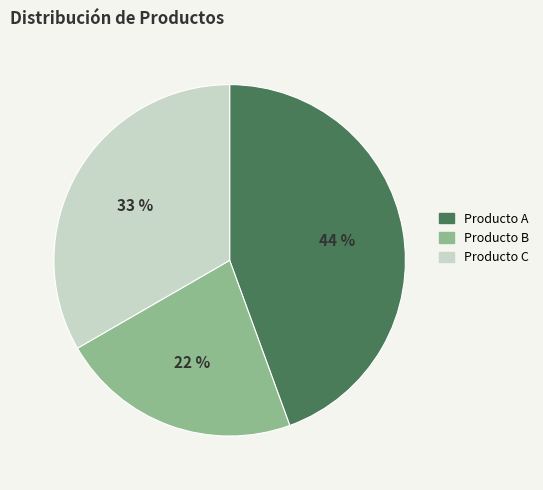

What is the ratio of the value at Producto A to the value at Producto C?

1.3